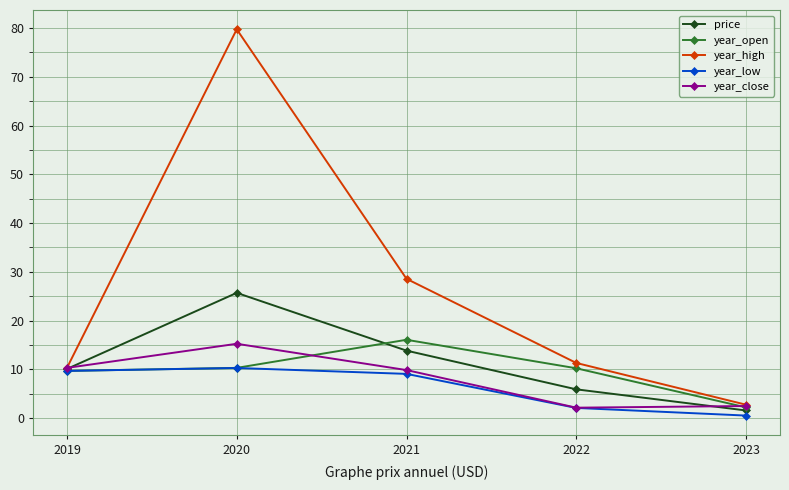

At which category is the sum across all series the highest?

2020